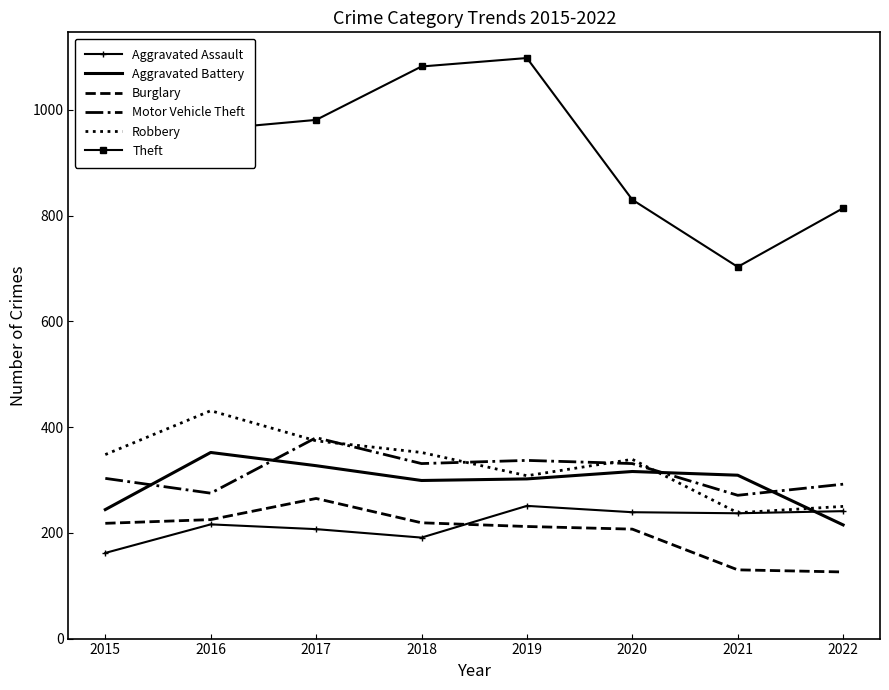

What is the total value across all series at 2018?

2474